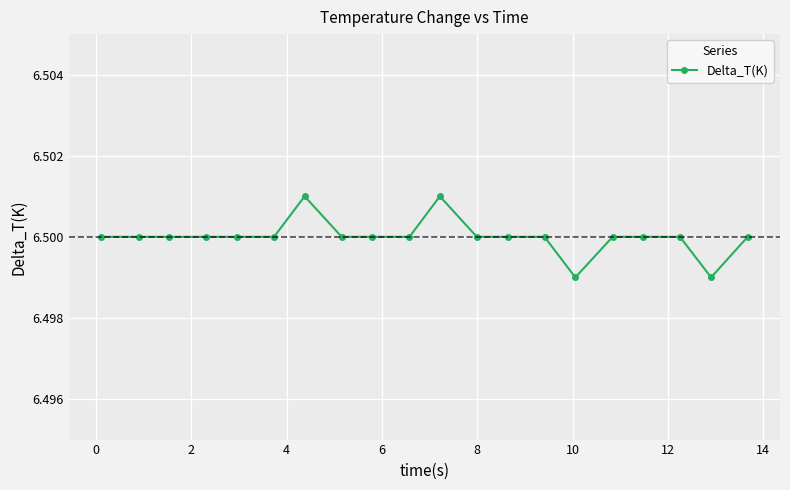

How many values are between 6 and 7?

20